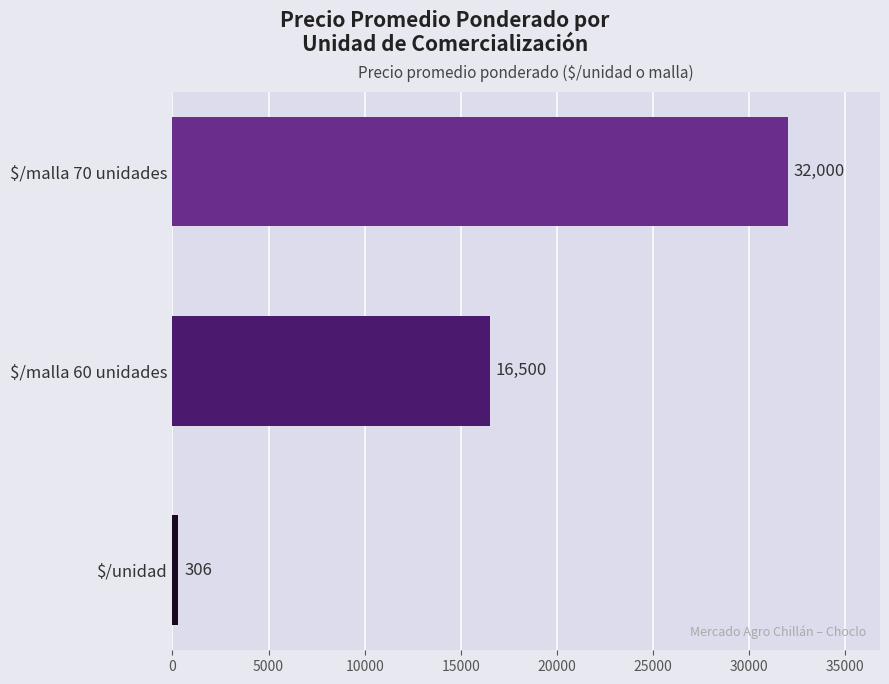

Which category has the highest value across all series?

$/malla 70 unidades